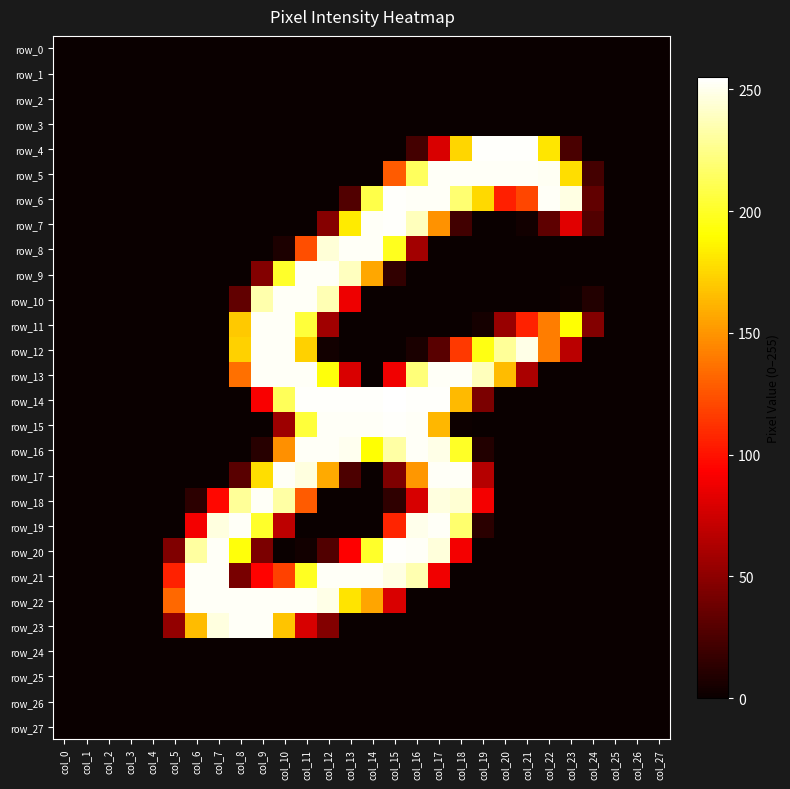

Which category has the lowest value in the row_14 series?

col_0